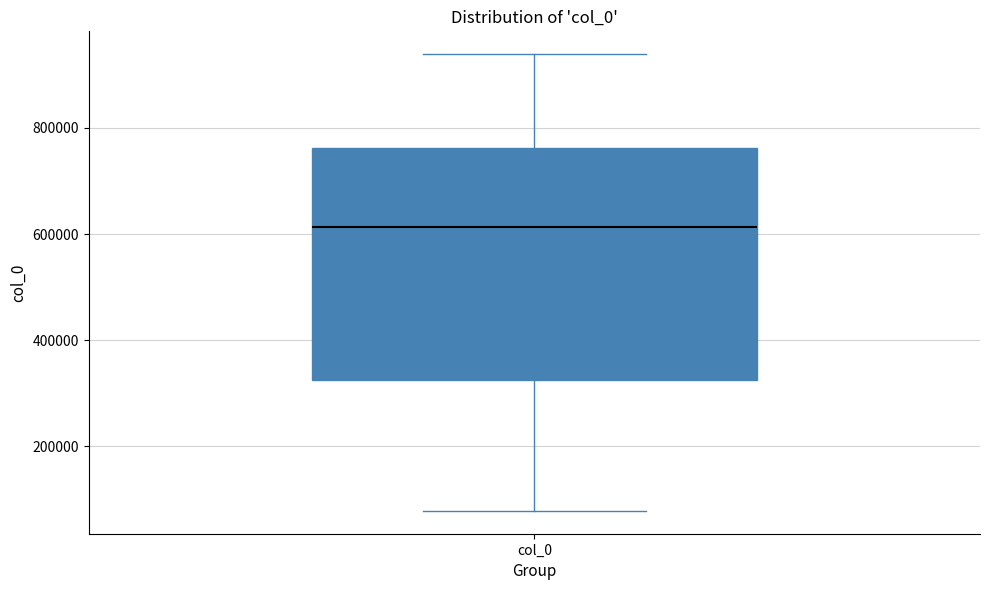

Read this box plot against the y-axis: the position of the median line, the range covered by the box, and the ends of both whiskers. The values are not printed on the chart, so give them approximately, as read against the axis.

median 620000, box 320000 to 760000, whiskers 80000 to 940000